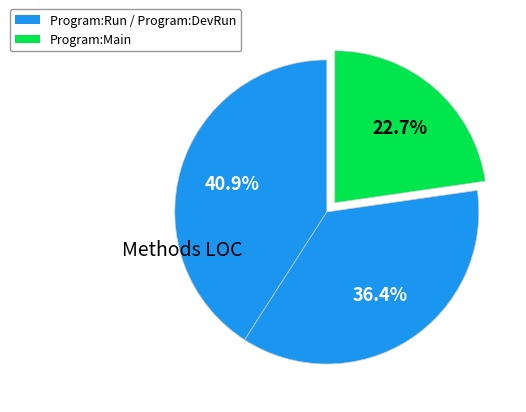

Which slice is the largest?

Program:Run